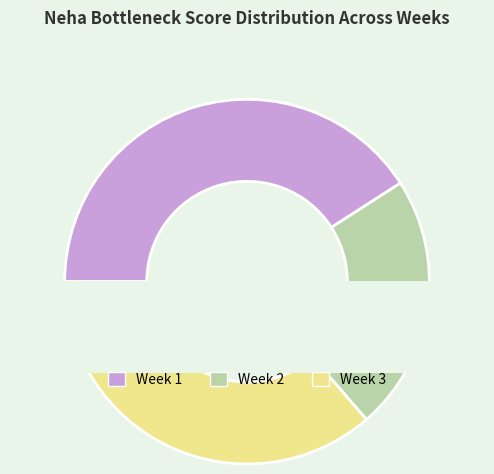

Which slice is the smallest?

Week 2